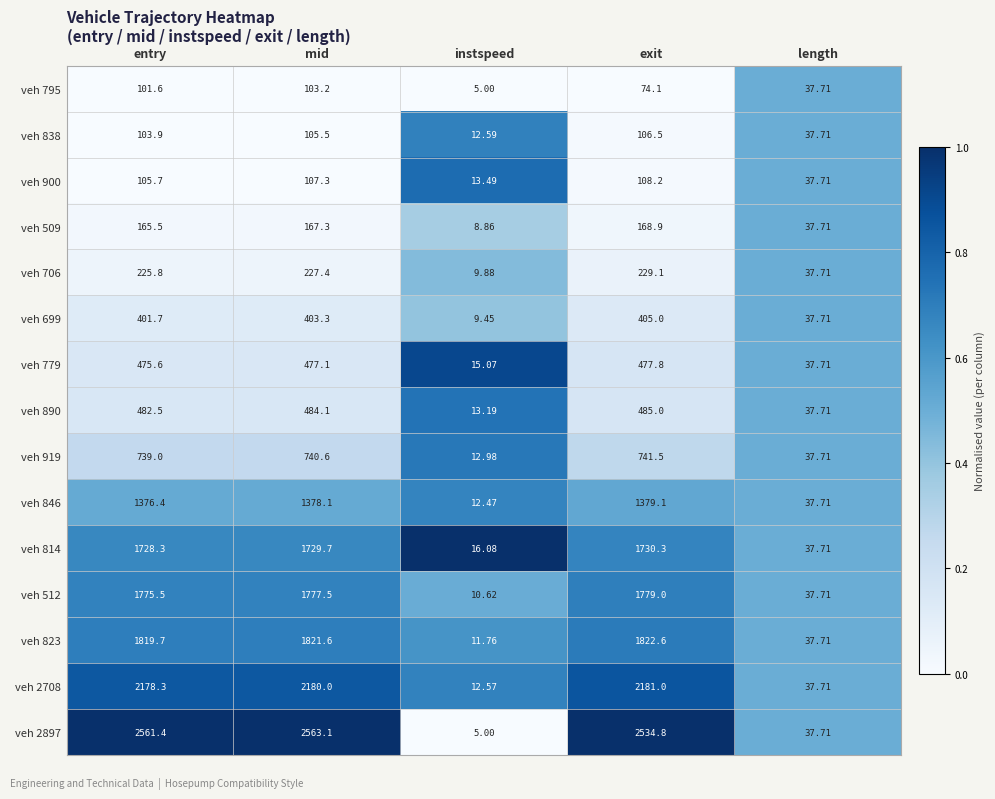

Is the value of veh 706 at exit greater than the value of veh 838 at exit?

Yes